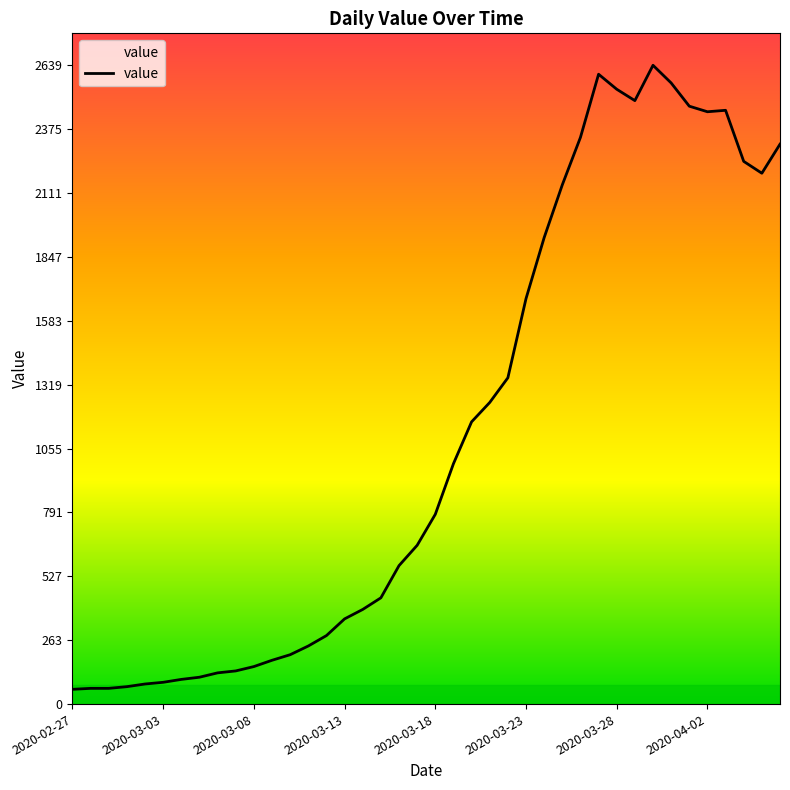

At which category does the chart reach its peak across all series?

32